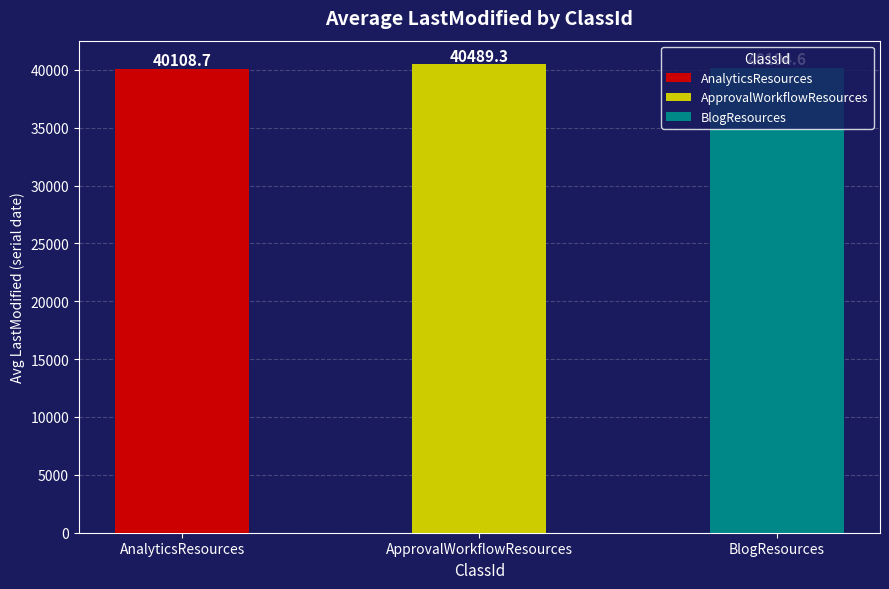

List the labels in order of value, largest first.

ApprovalWorkflowResources, BlogResources, AnalyticsResources